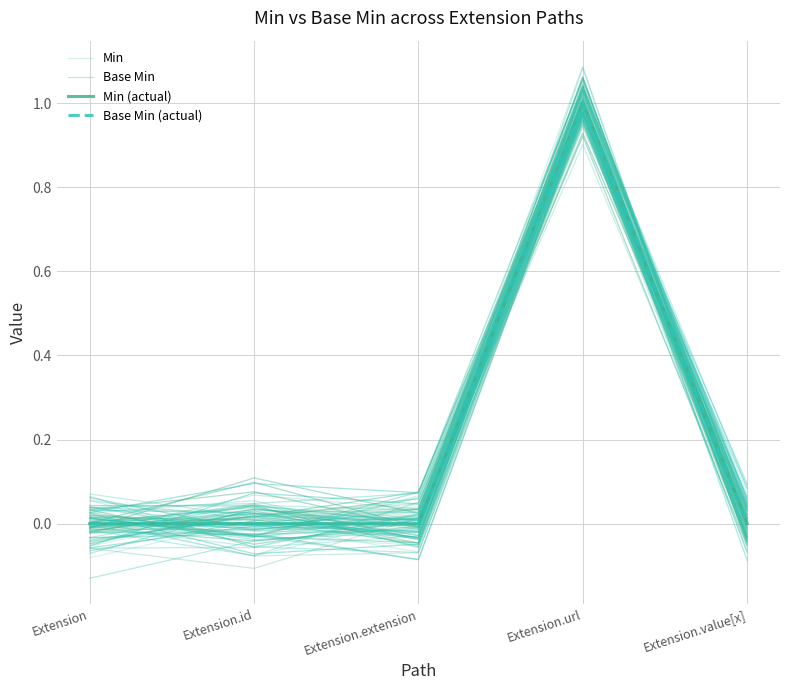

What is the label of the 3rd point from the right?

Extension.extension